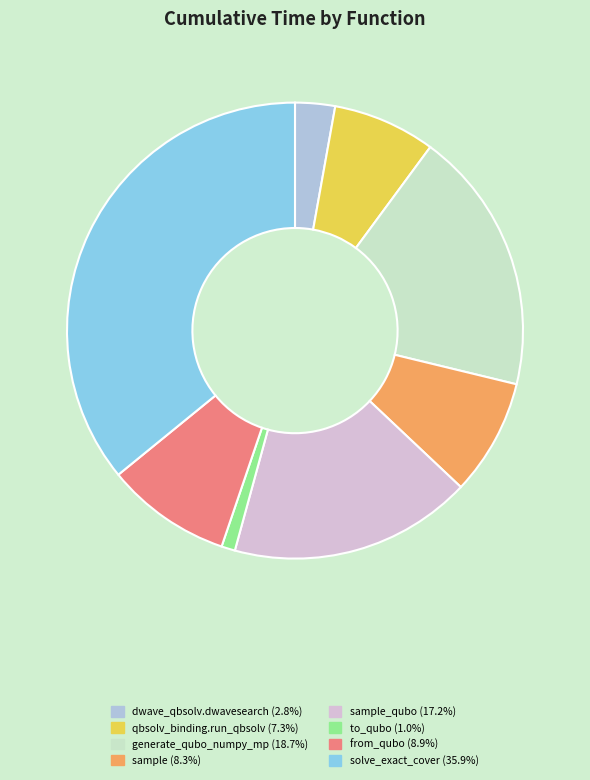

Is there any slice that represents more than half of the pie?

No